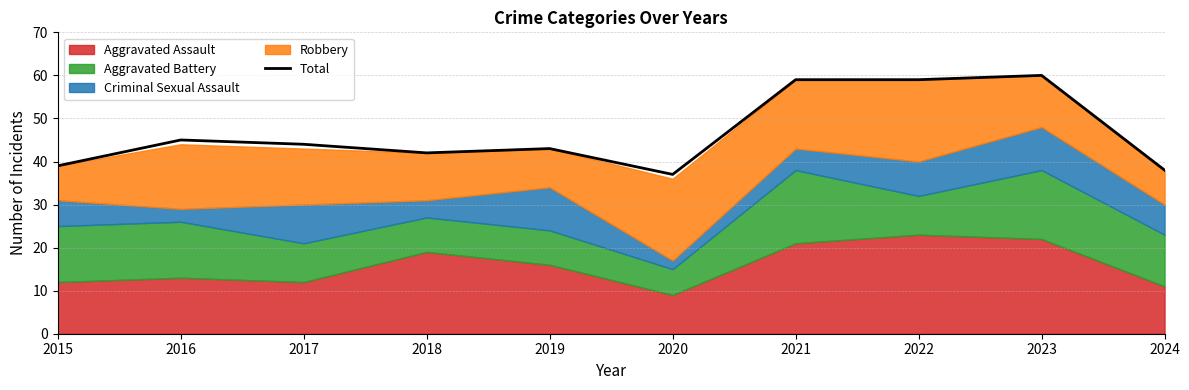

What is the maximum value for Total?

60